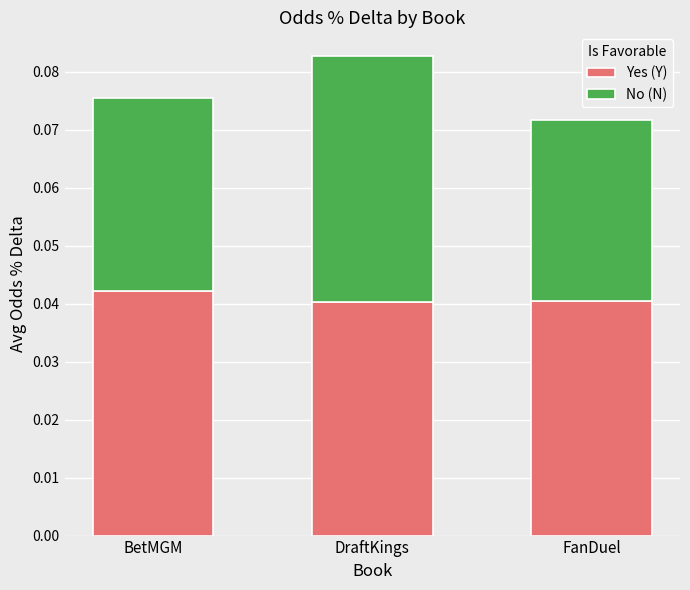

At which category is the sum across all series the highest?

DraftKings